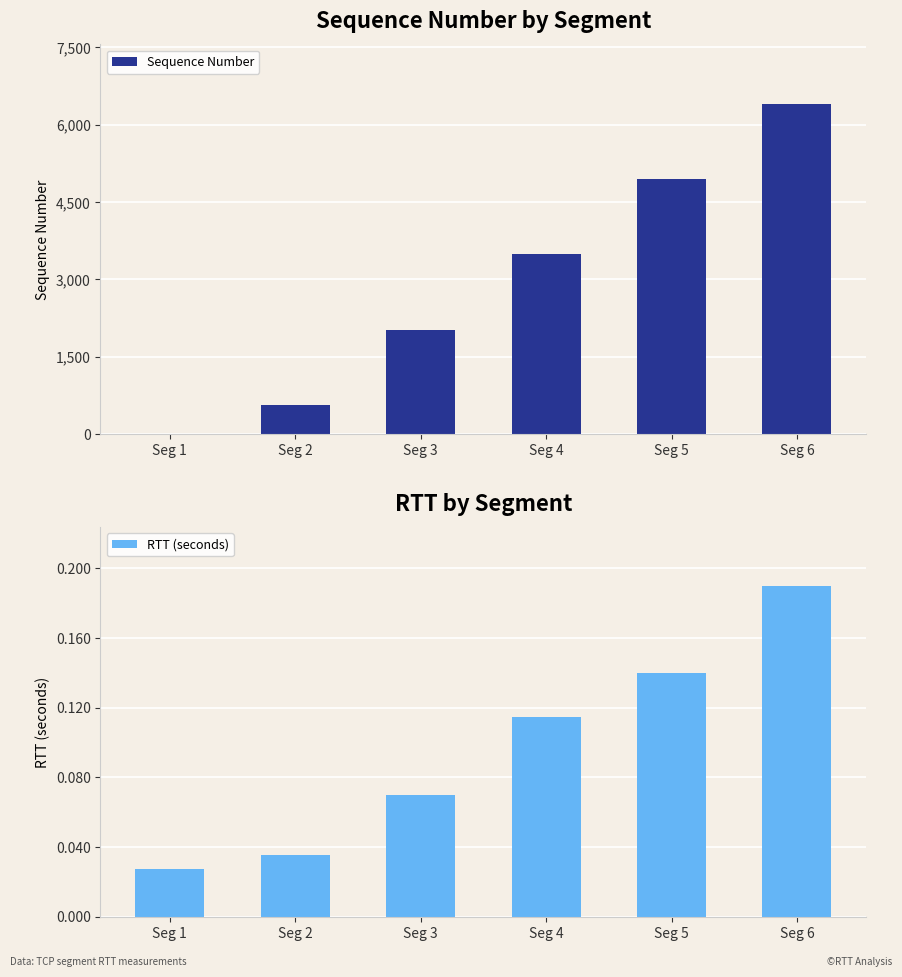

True or false: RTT (seconds) has a value of 0.0 at Seg 3.

False